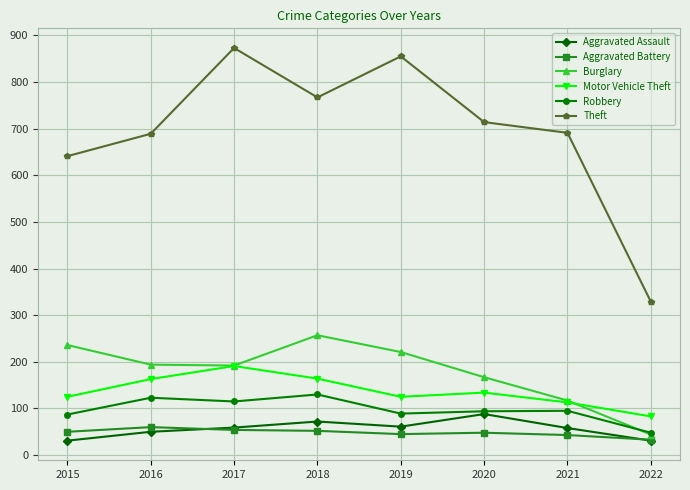

True or false: Aggravated Battery has more than 1 interior local peaks.

True